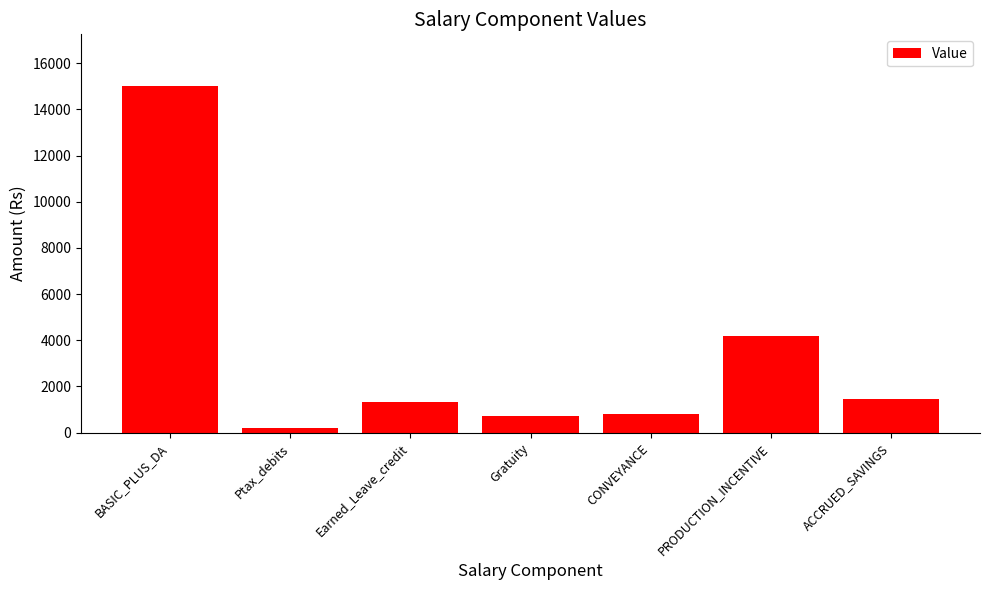

Where is the data nearest to the value 7600?

PRODUCTION_INCENTIVE